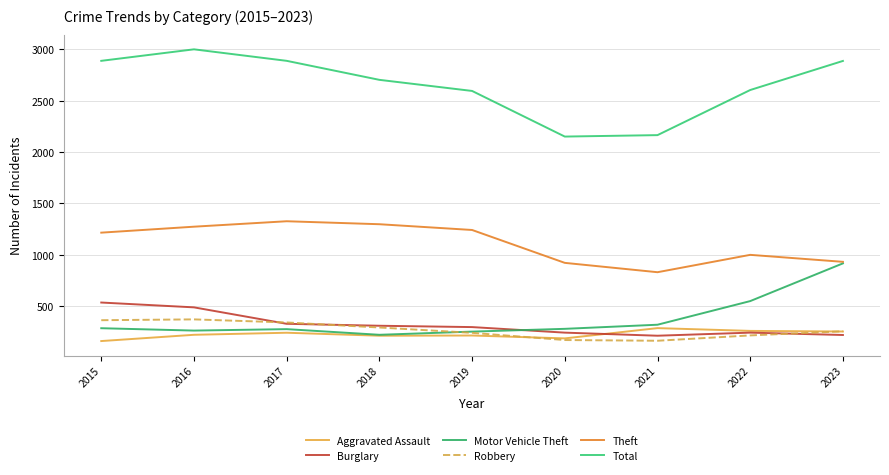

The Motor Vehicle Theft series shows 263 at 2016. True or false?

True